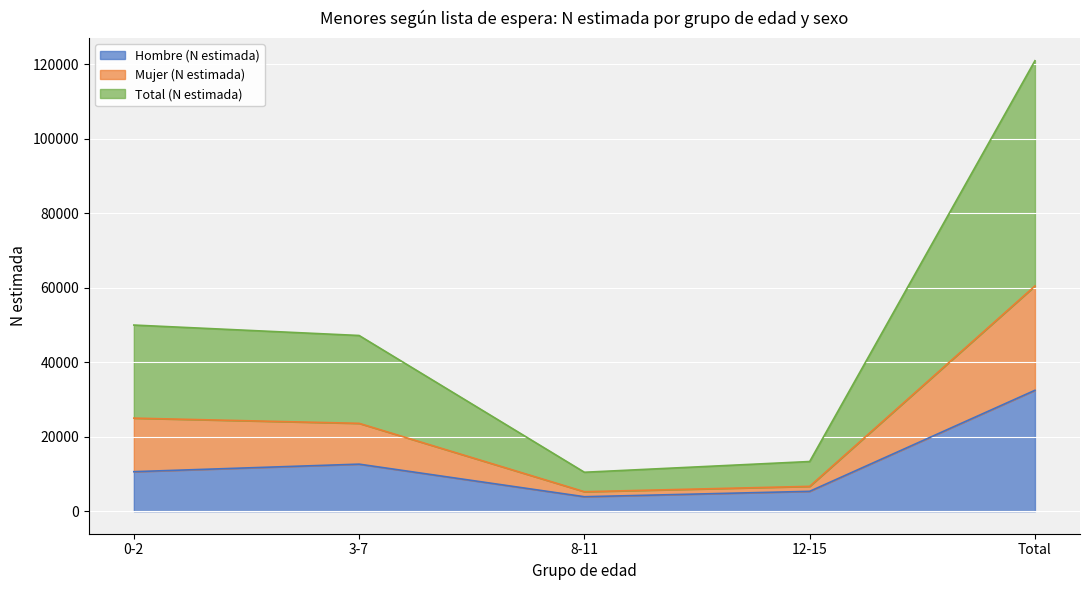

At which label does Hombre (N estimada) reach its peak?

Total